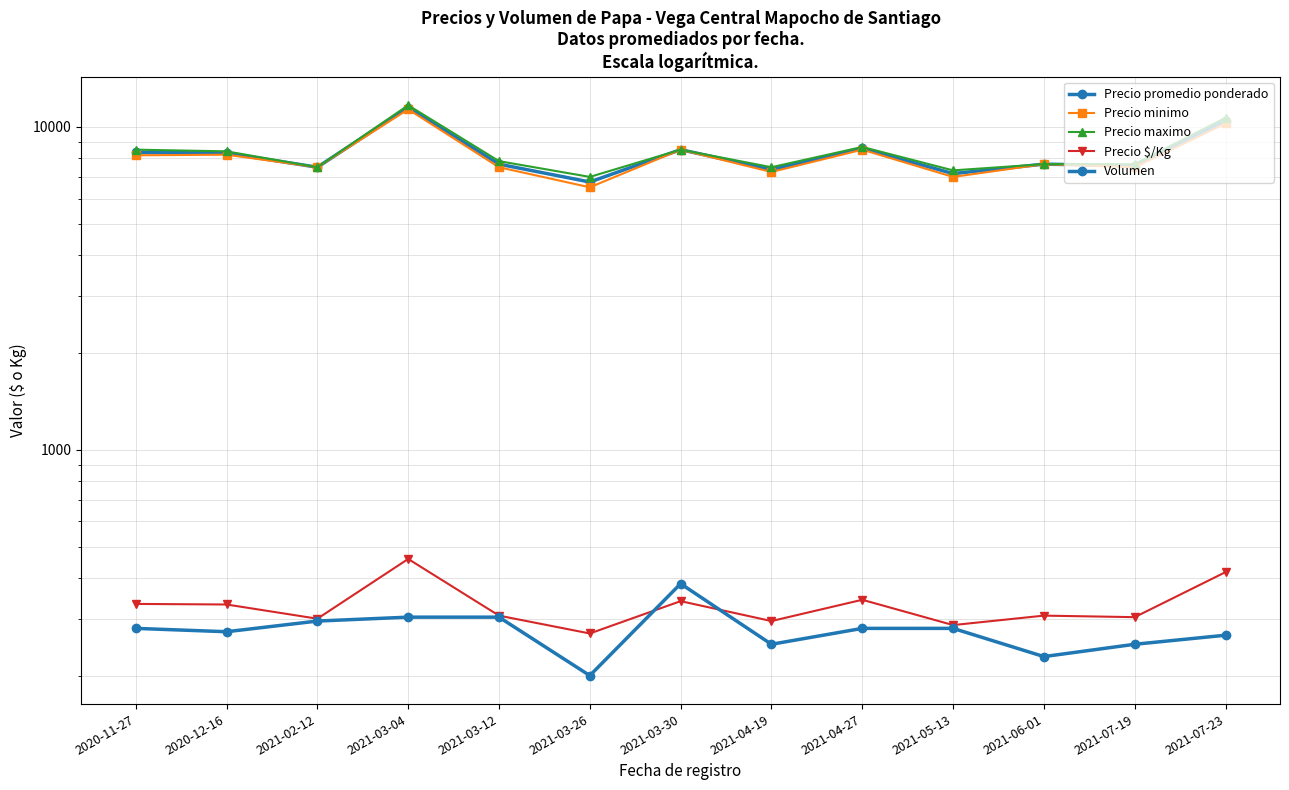

True or false: Volumen and Precio promedio ponderado intersect in this chart.

False